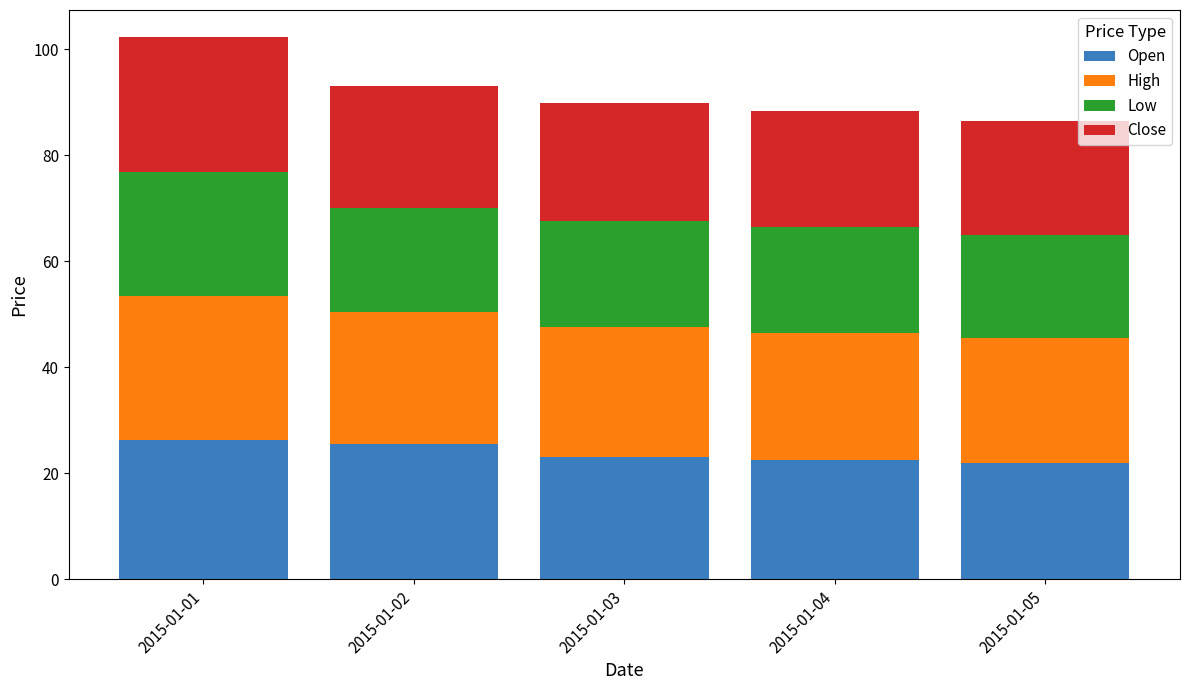

What is the sum of the Open values at 2015-01-01 and 2015-01-05?

48.1